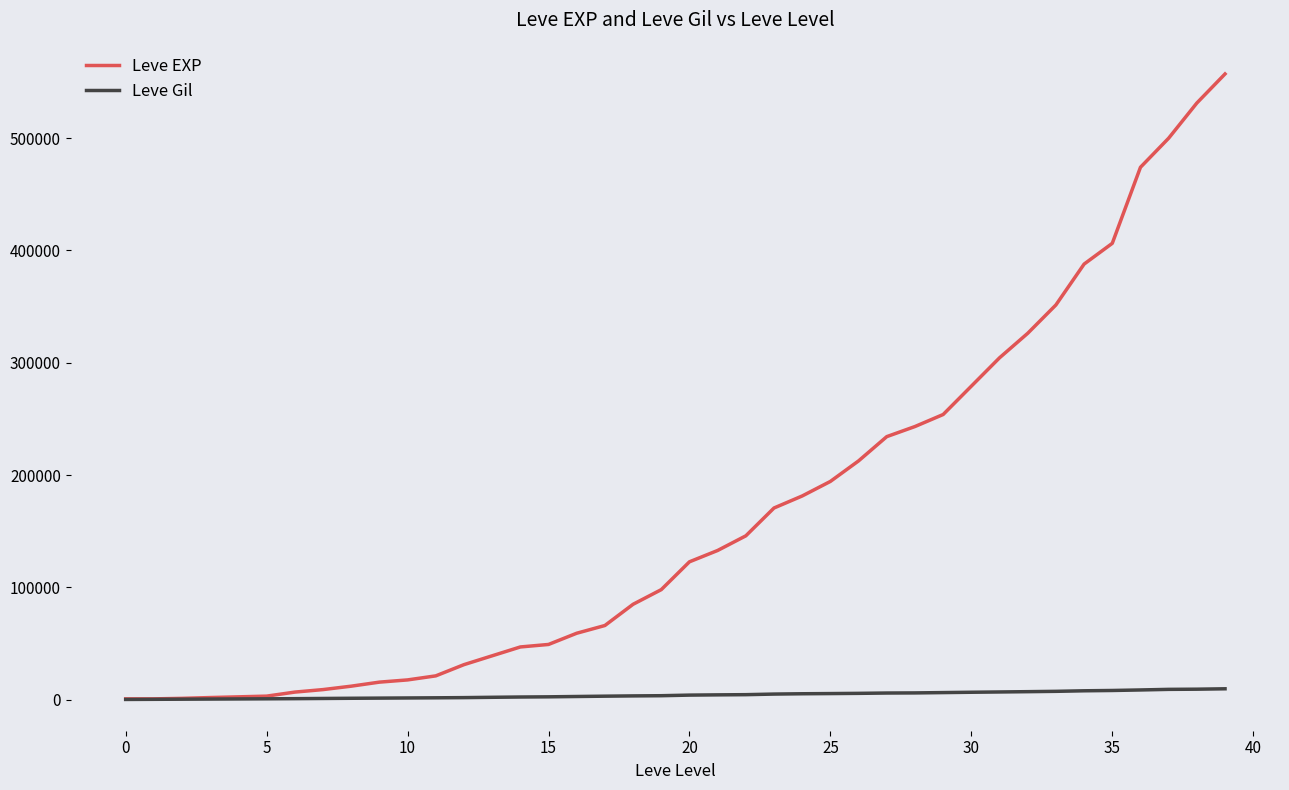

What are all the series names shown in the legend?

Leve EXP, Leve Gil